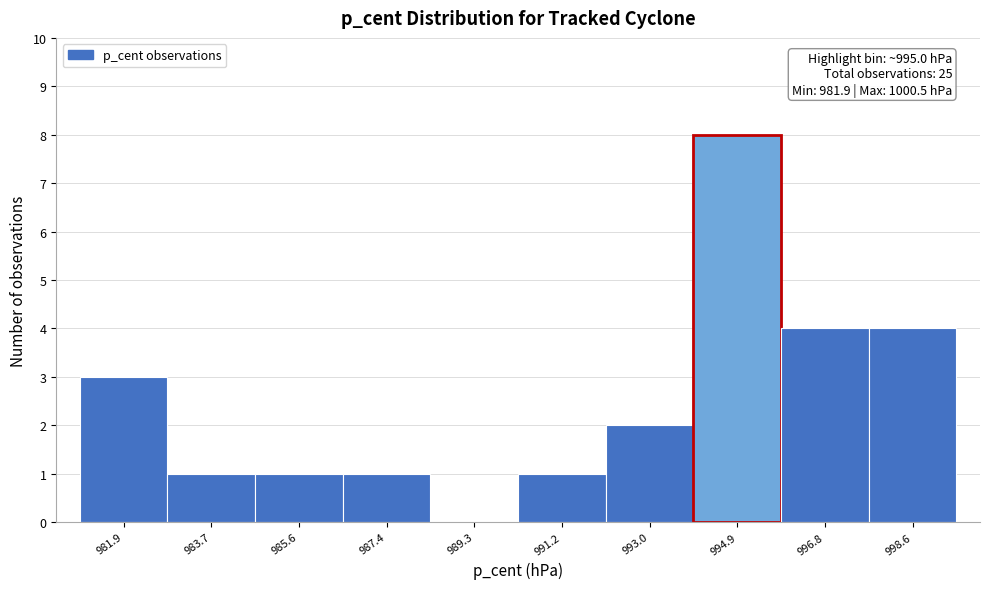

Reading right to left, what are all the values shown in this chart?

998.6=4	996.8=4	994.9=8	993.0=2	991.2=1	989.3=0	987.4=1	985.6=1	983.7=1	981.9=3